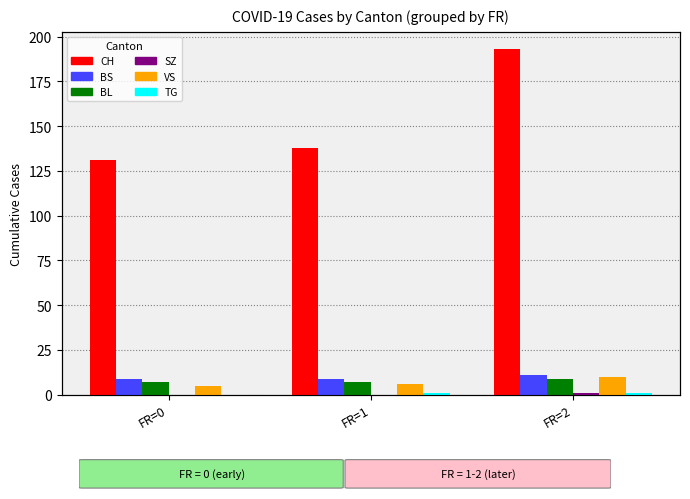

Which has a higher value, FR=0 or FR=2?

FR=2